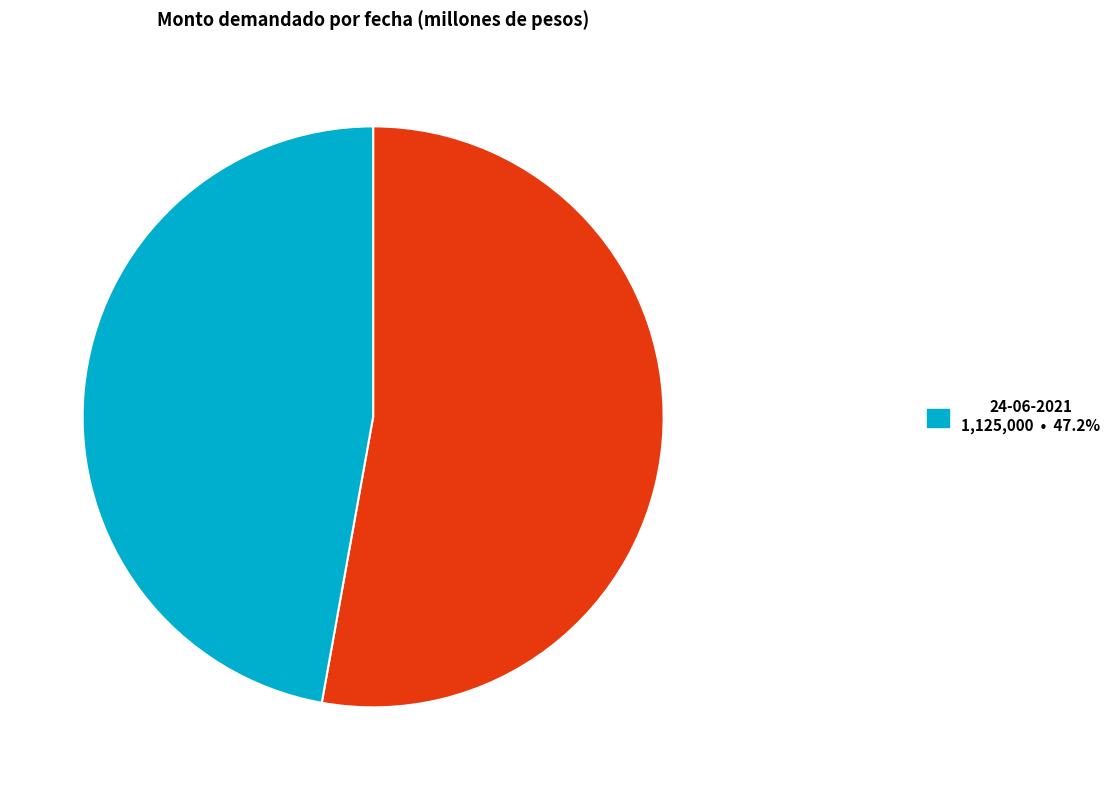

How many slices are in this pie chart?

2